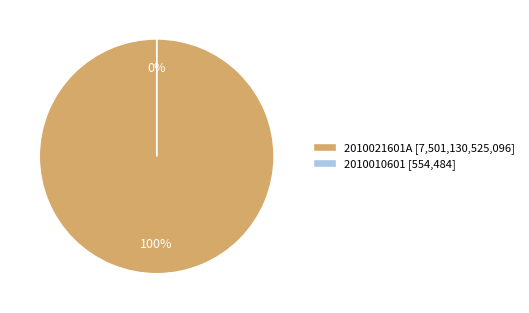

Count the number of slices in the pie.

2